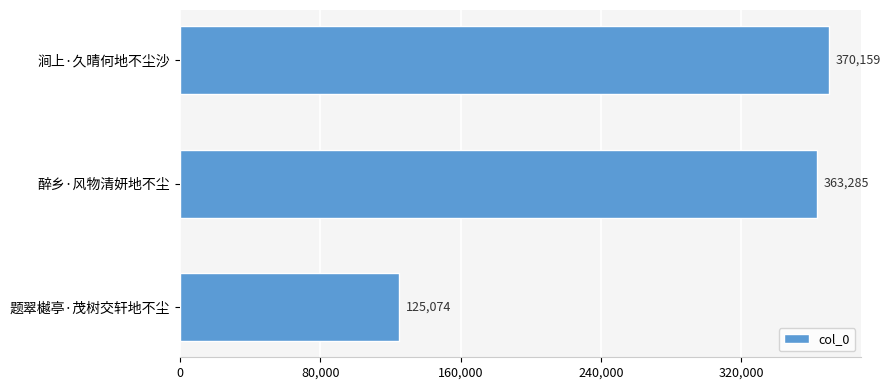

Rank the categories by value from highest to lowest.

涧上·久晴何地不尘沙, 醉乡·风物清妍地不尘, 题翠樾亭·茂树交轩地不尘